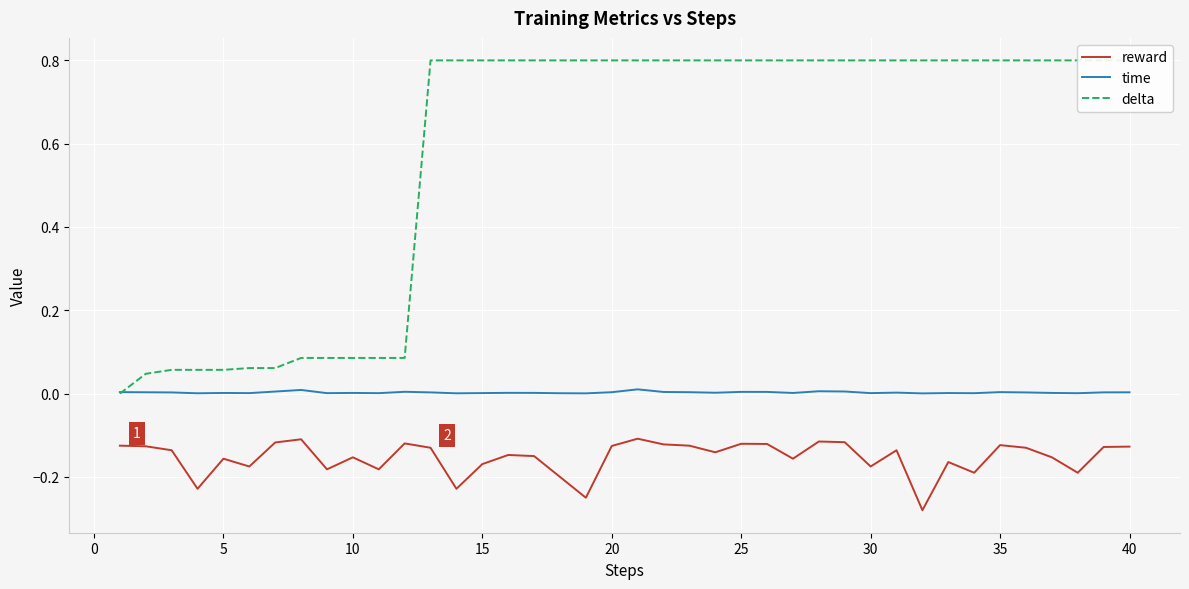

True or false: time and reward intersect in this chart.

False